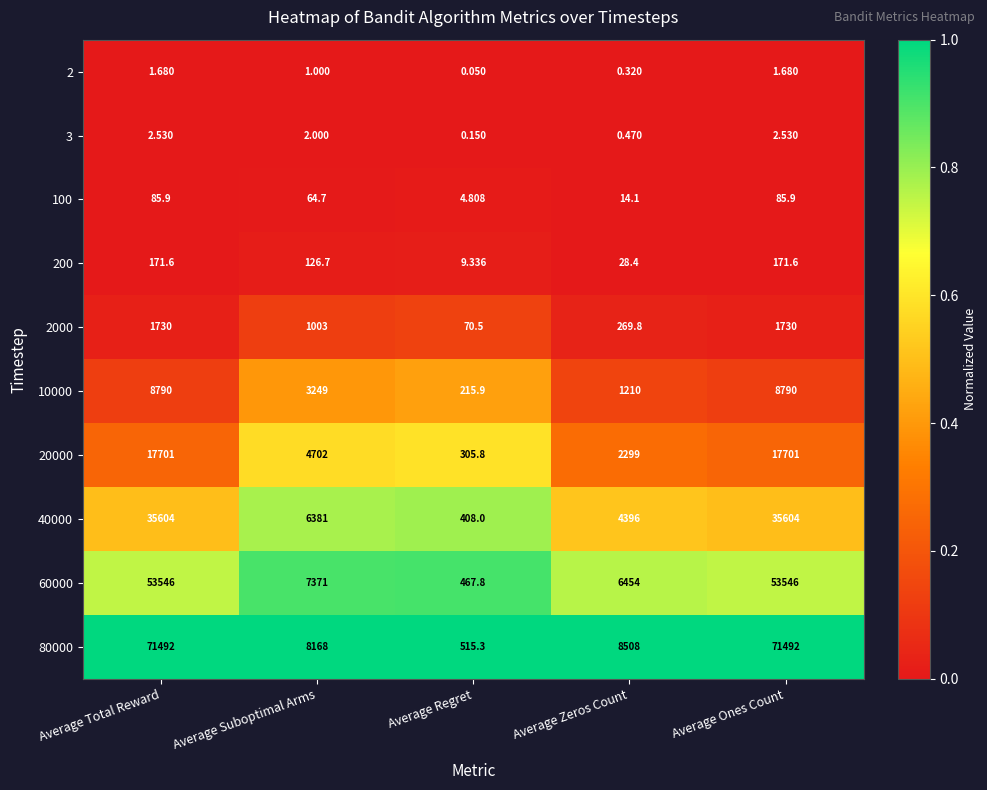

Rank the series by their maximum value, from lowest to highest.

2, 3, 100, 200, 2000, 10000, 20000, 40000, 60000, 80000